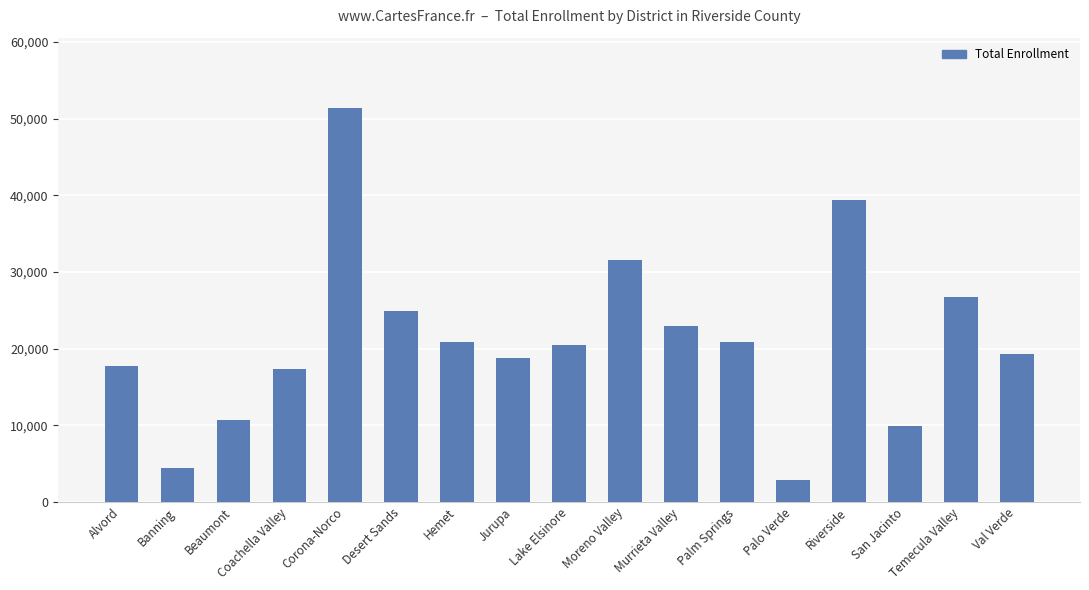

Which category has the highest value across all series?

Corona-Norco